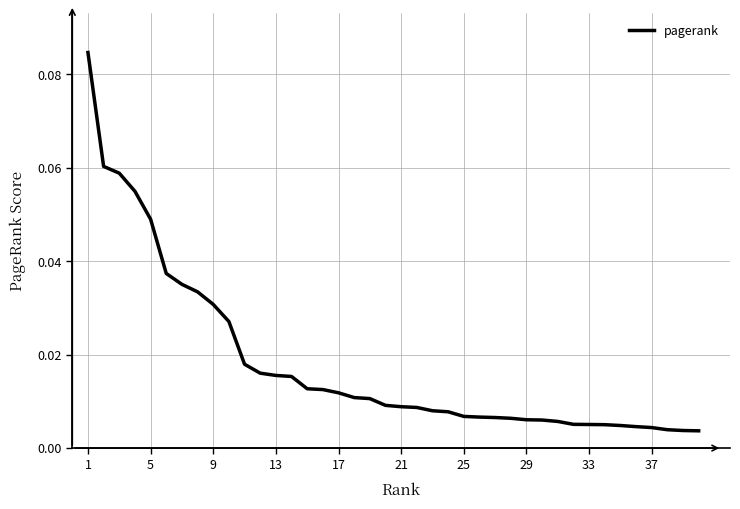

How many lines are shown in the chart?

1